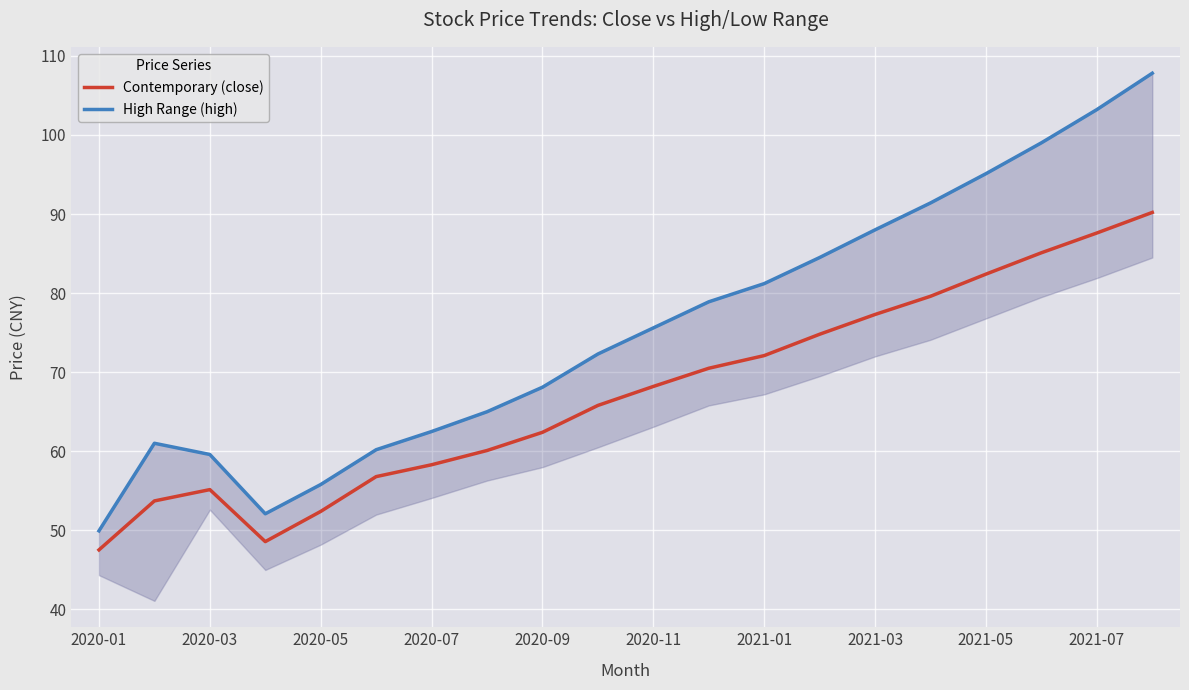

How many values in the Contemporary (close) series are below 68?

10